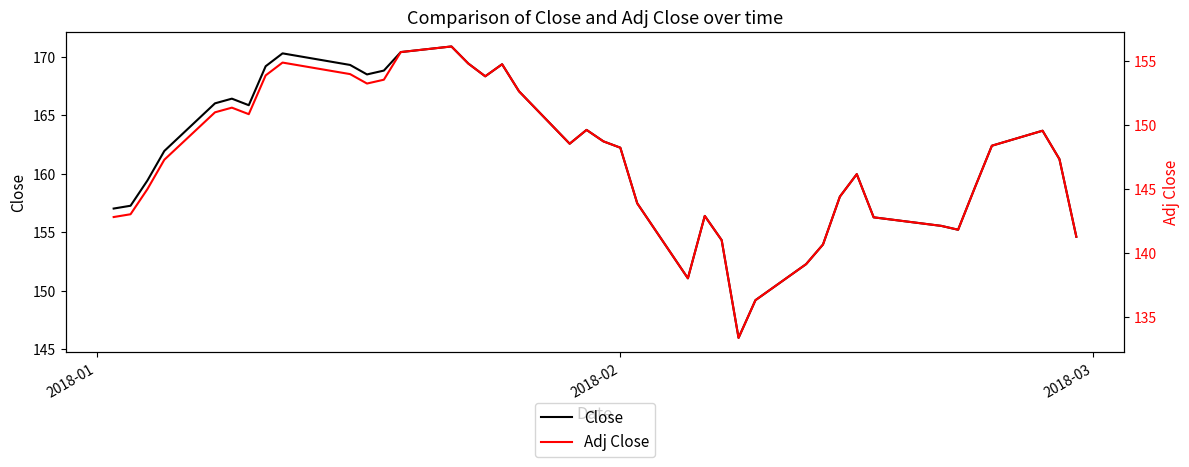

The Close series shows 106.9 at 20. True or false?

False